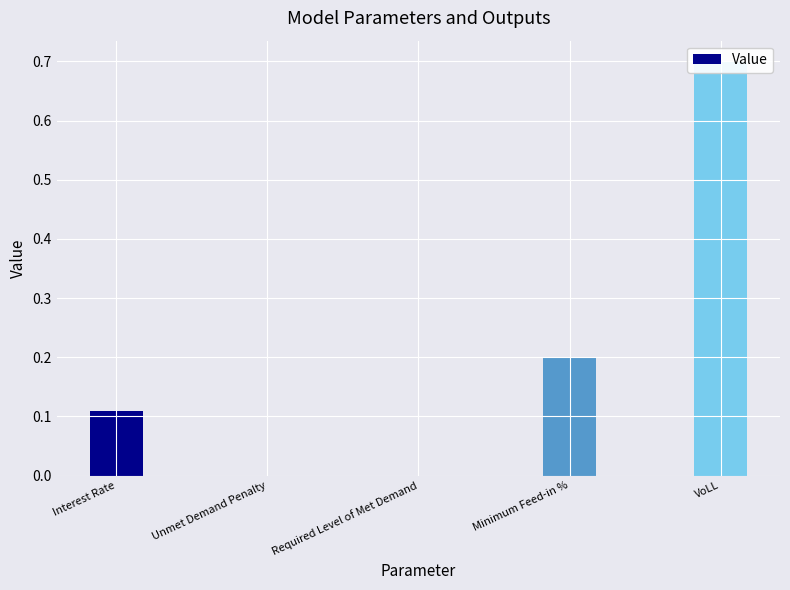

At which category does the chart reach its minimum across all series?

Unmet Demand Penalty